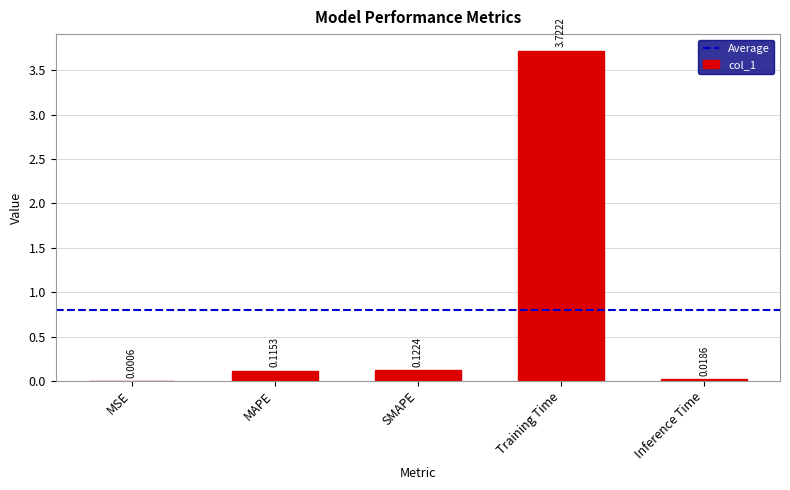

How many data points does each series have?

5